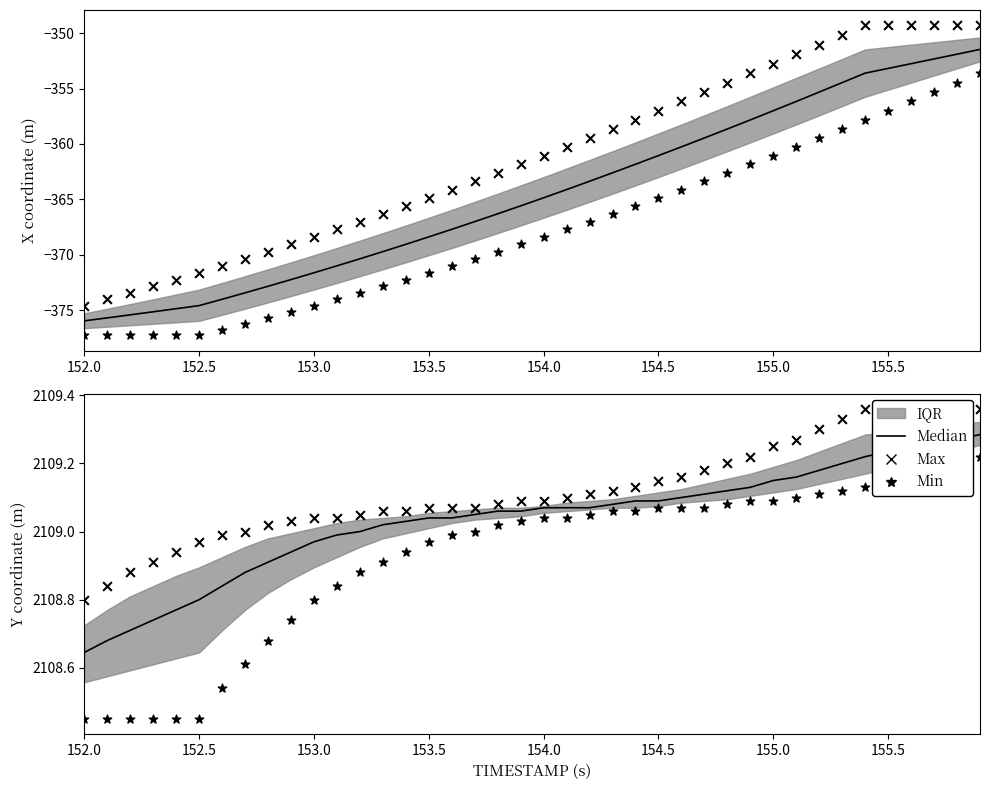

Which series has the largest total across all categories?

Max